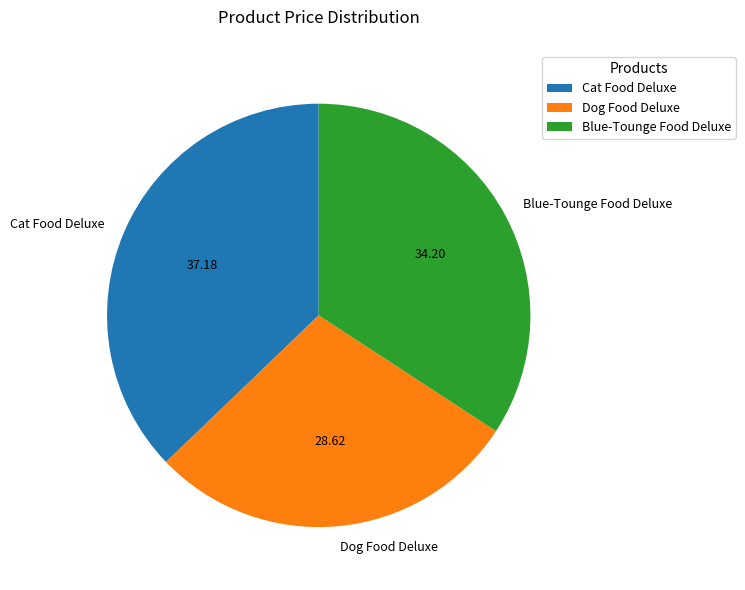

Count the number of slices in the pie.

3